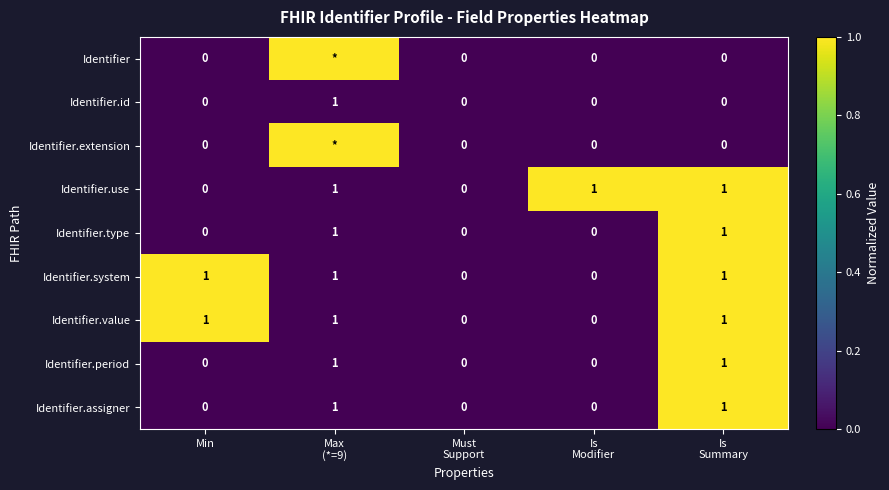

What is the sum of all Identifier.system values?

3